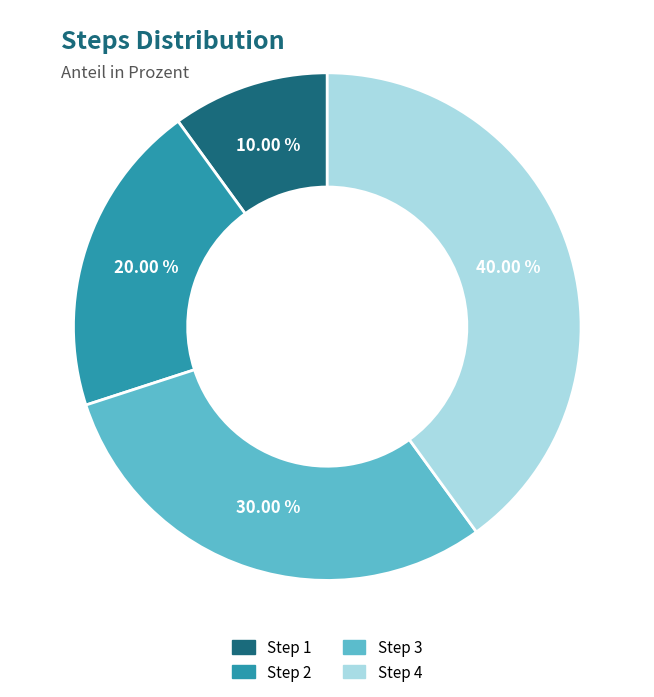

Between Step 3 and Step 1, which is larger?

Step 3